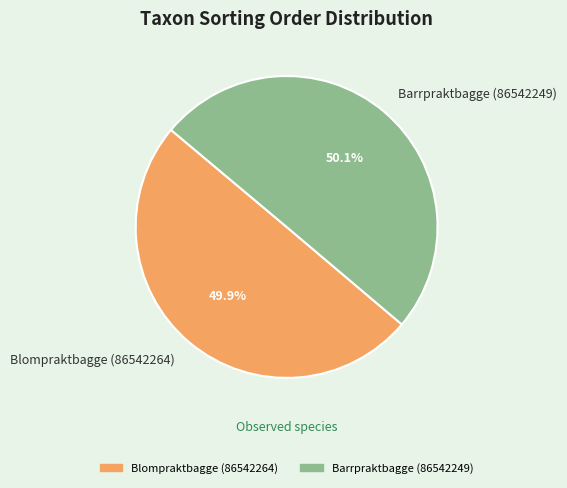

To the nearest percent, what is the combined percentage of Blompraktbagge (86542264) and Barrpraktbagge (86542249)?

100%